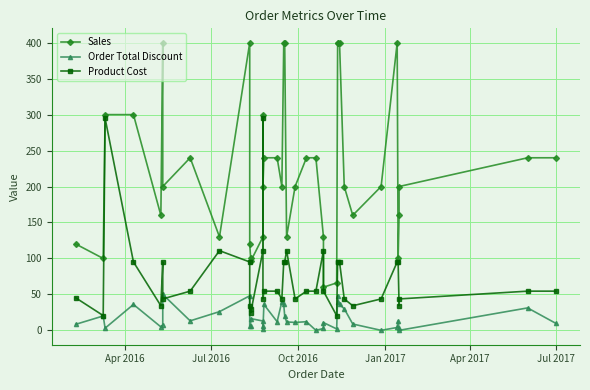

What is the value of the Product Cost point at the 31st from the left?

95.1